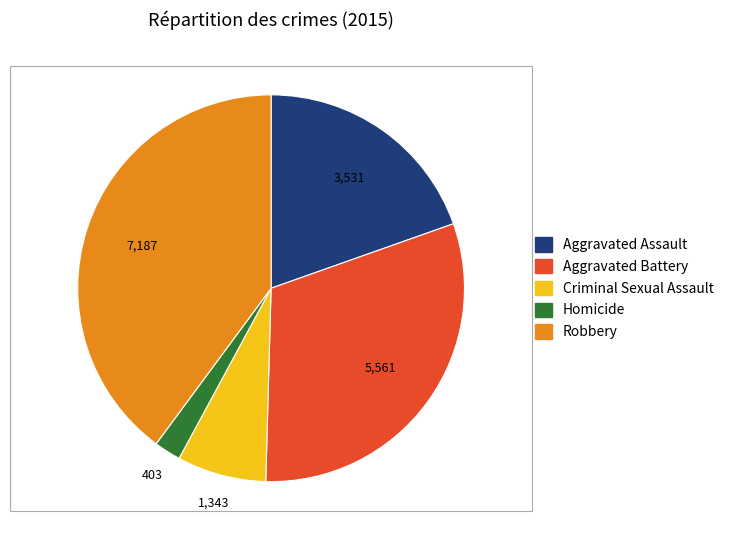

Rank the categories by value from lowest to highest.

Homicide, Criminal Sexual Assault, Aggravated Assault, Aggravated Battery, Robbery